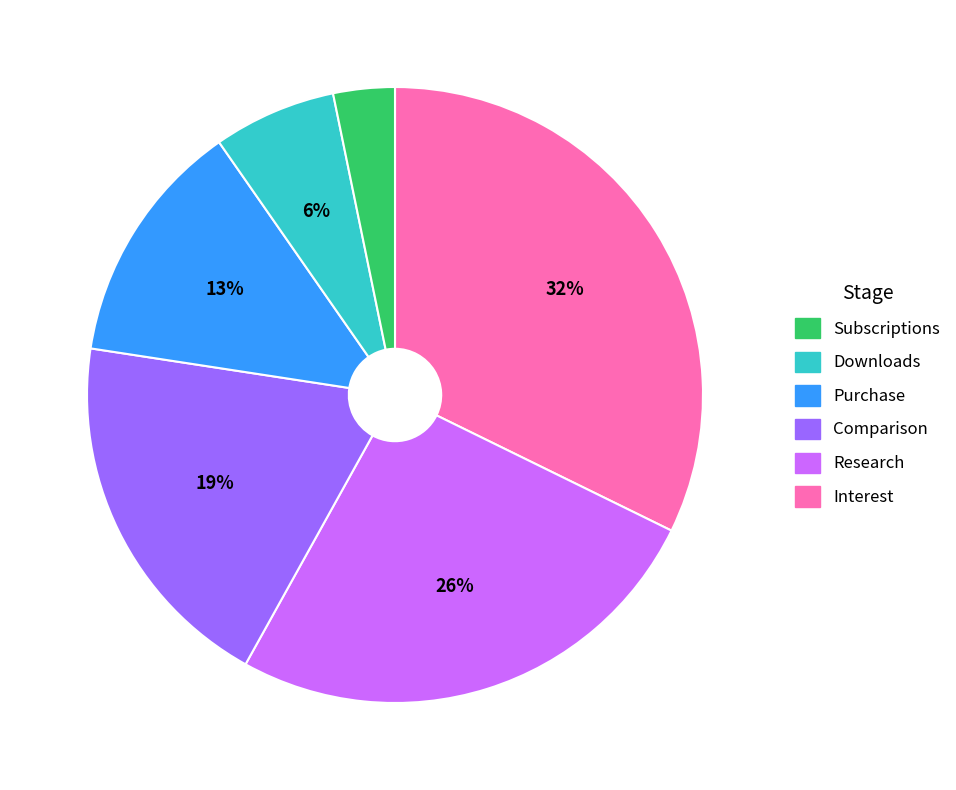

To the nearest percent, what is the difference between the largest and smallest slice percentages?

29%